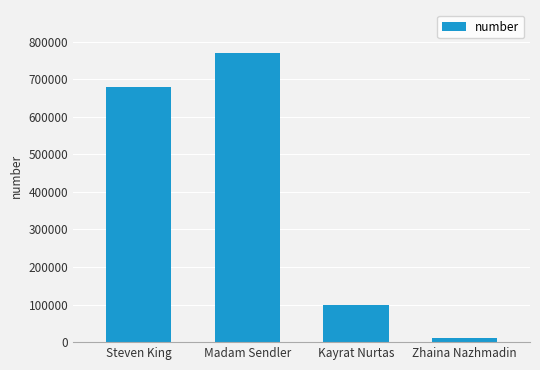

List the labels in order of value, largest first.

Madam Sendler, Steven King, Kayrat Nurtas, Zhaina Nazhmadin